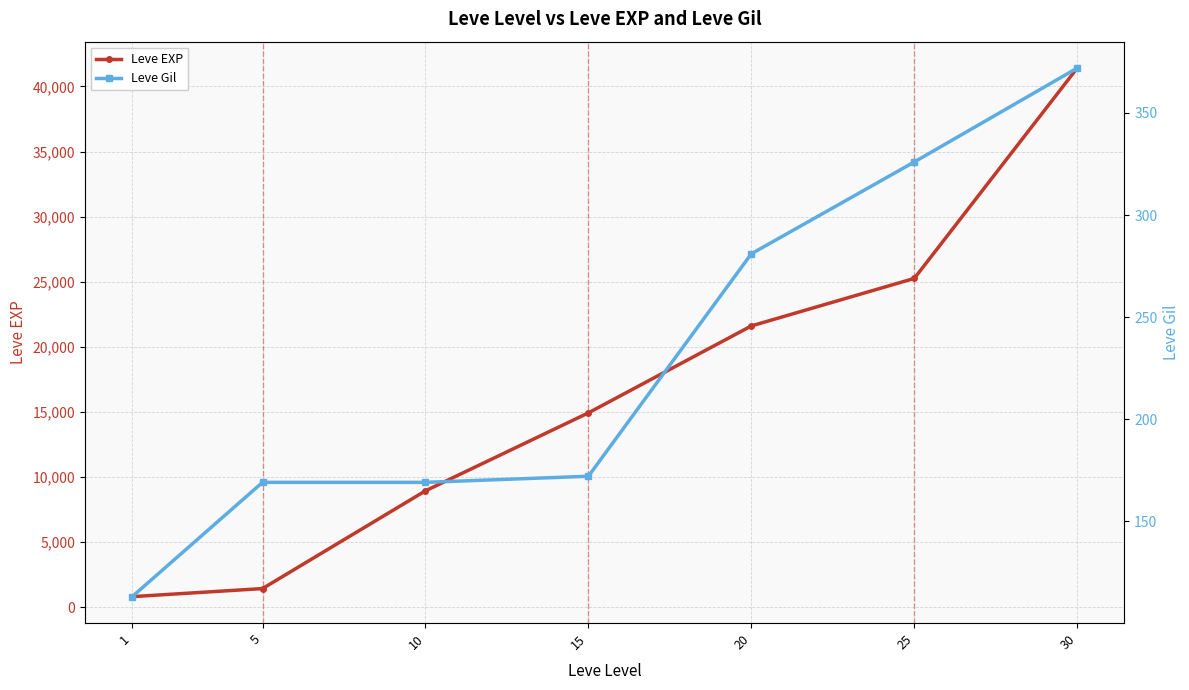

List the series in order of their overall mean, highest first.

Leve EXP, Leve Gil